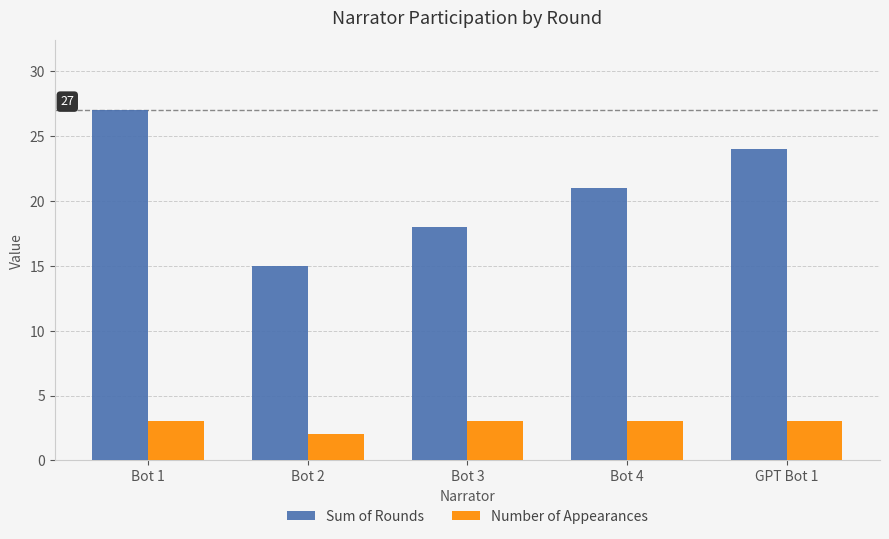

Read the Sum of Rounds value at Bot 4, to the nearest 10.

20